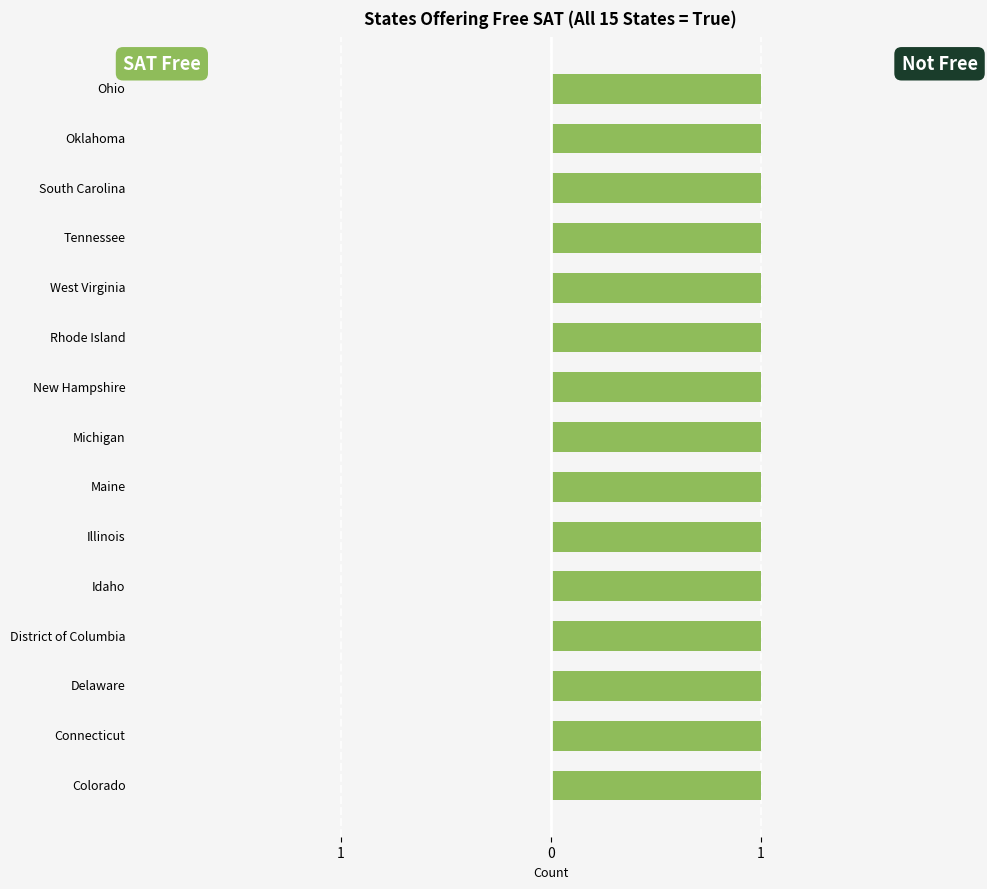

Which series has the largest total across all categories?

SAT Free (Count)